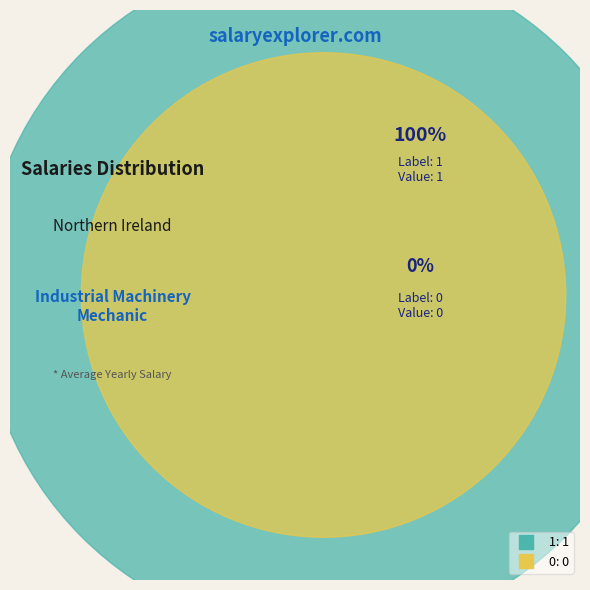

Does any single category account for the majority?

Yes